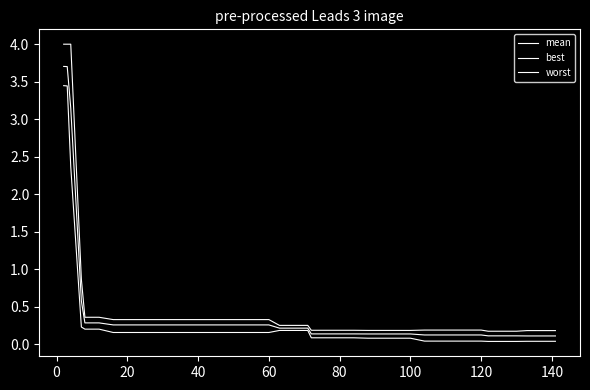

What is the difference between the maximum and second lowest values in the best series?

3.4